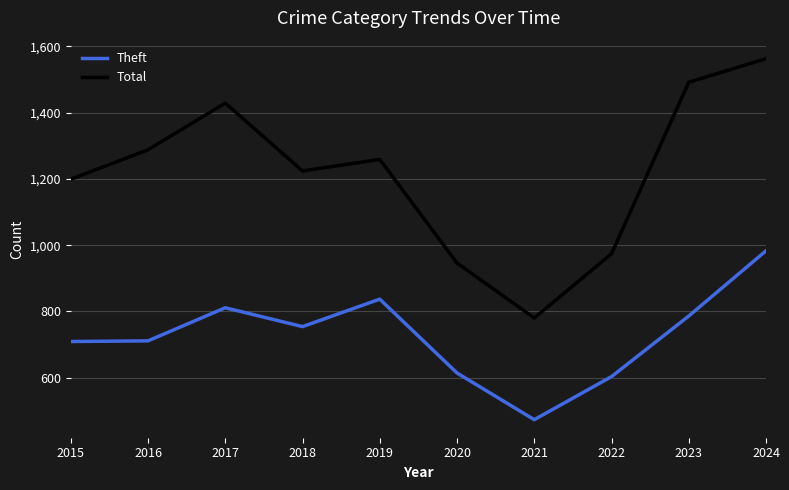

What is the difference between the maximum and second lowest values in the Total series?

617